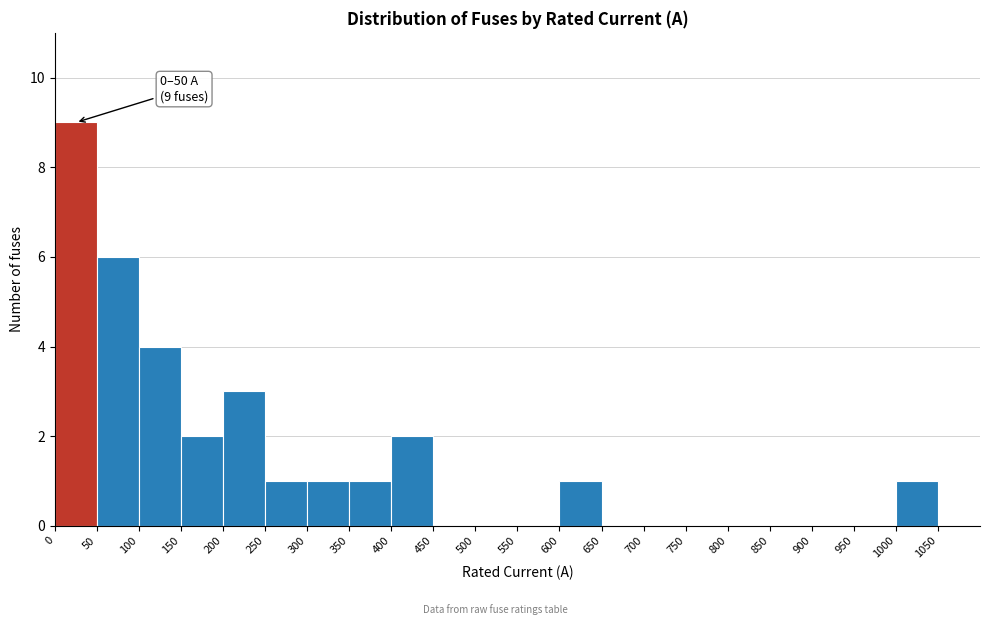

Which range on the x-axis has the tallest bar?

0 to 50